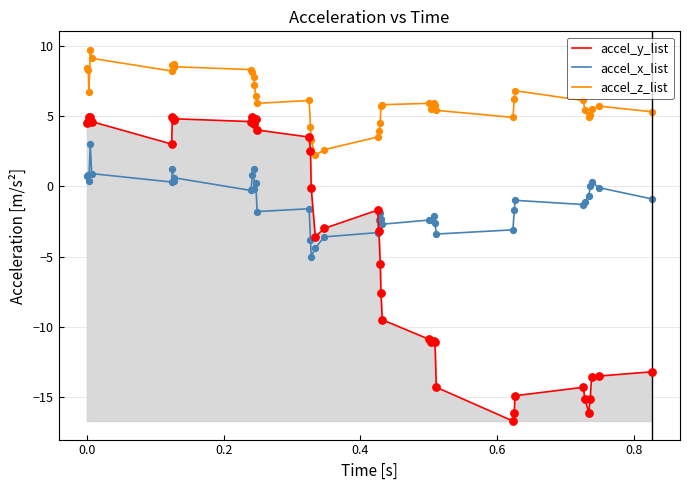

Which series has the largest total across all categories?

accel_z_list